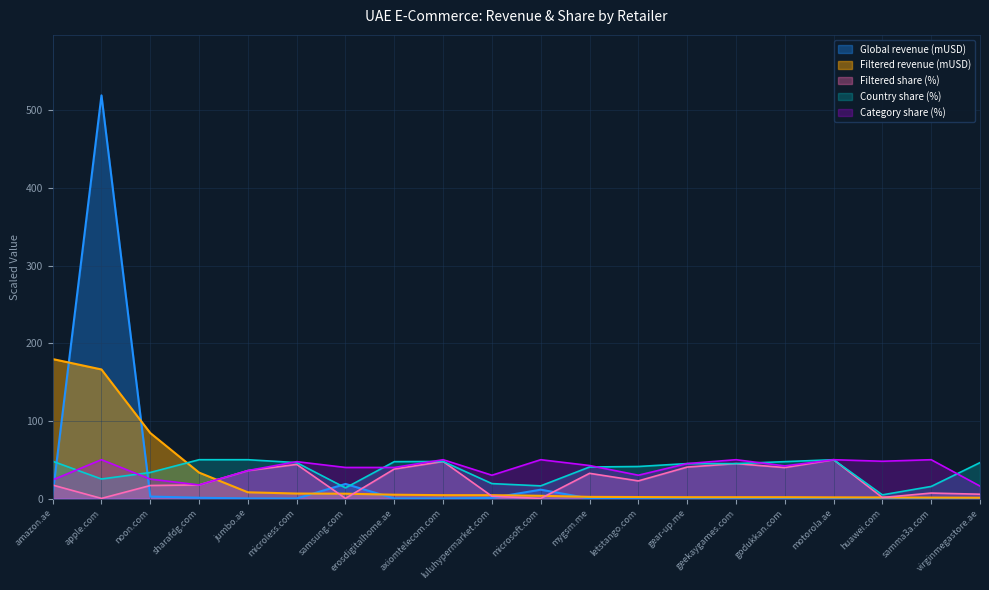

What is the value of the Category share (%) point at the 14th from the left?

45.0